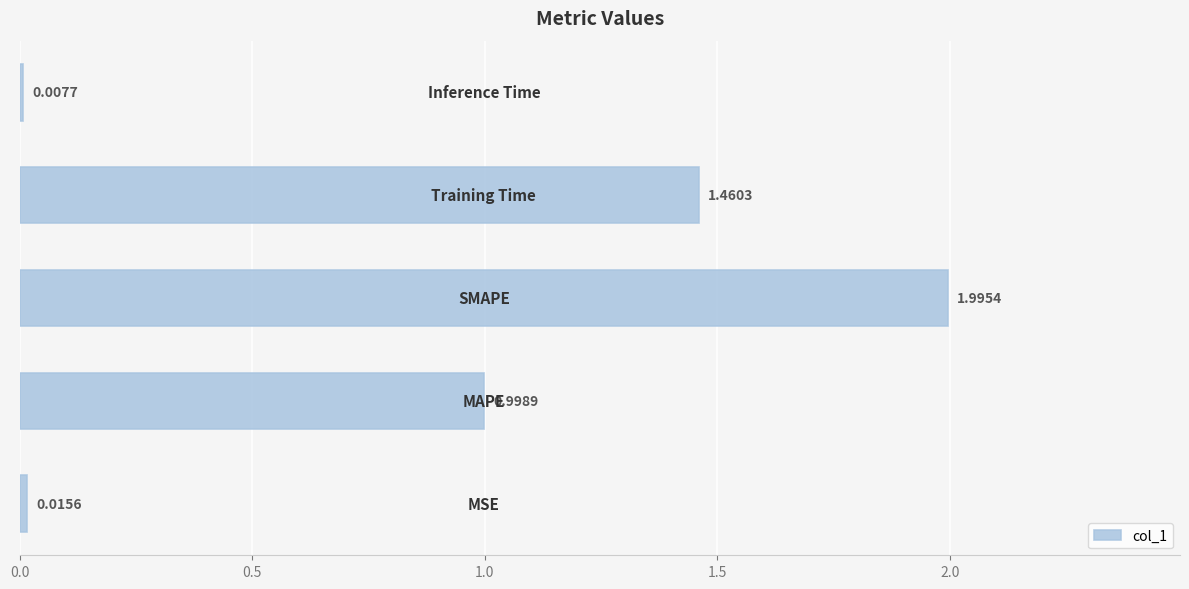

What is the difference between the maximum and minimum values?

2.0